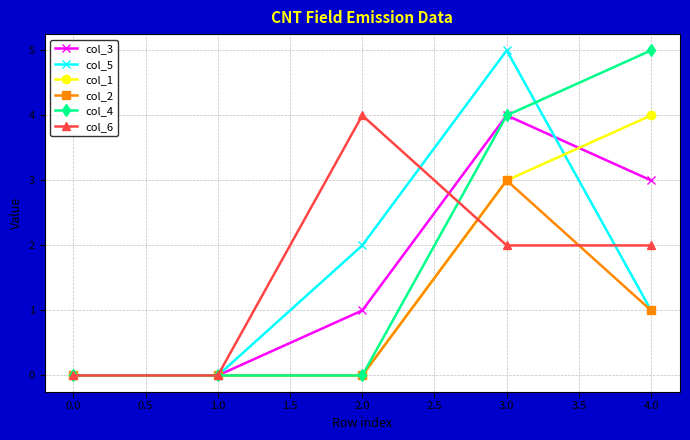

Does the chart have visible grid lines?

Yes